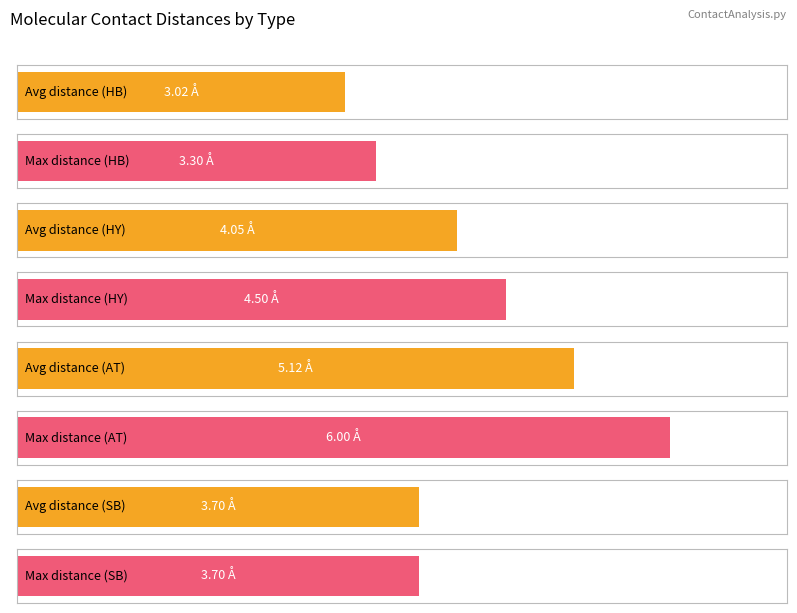

What is the change in value from HY to SB?

-0.3